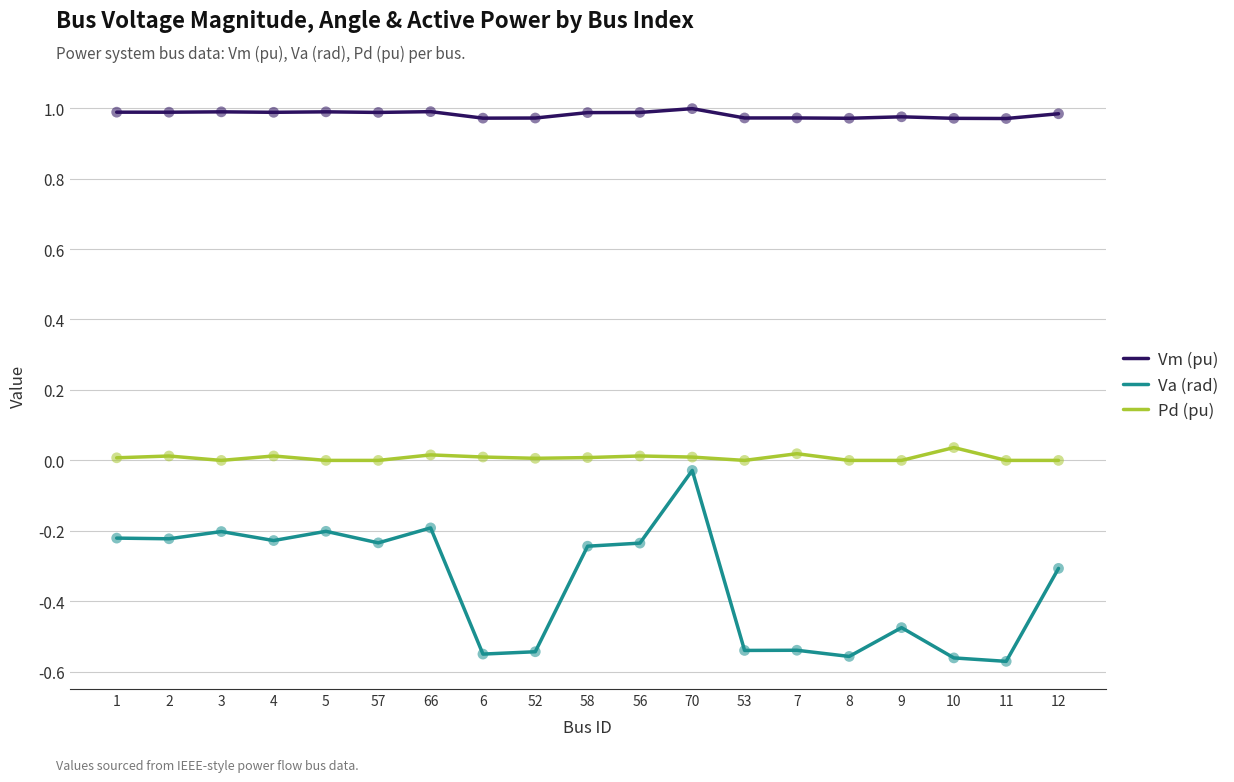

Which series has the largest range (max minus min)?

Va (rad)